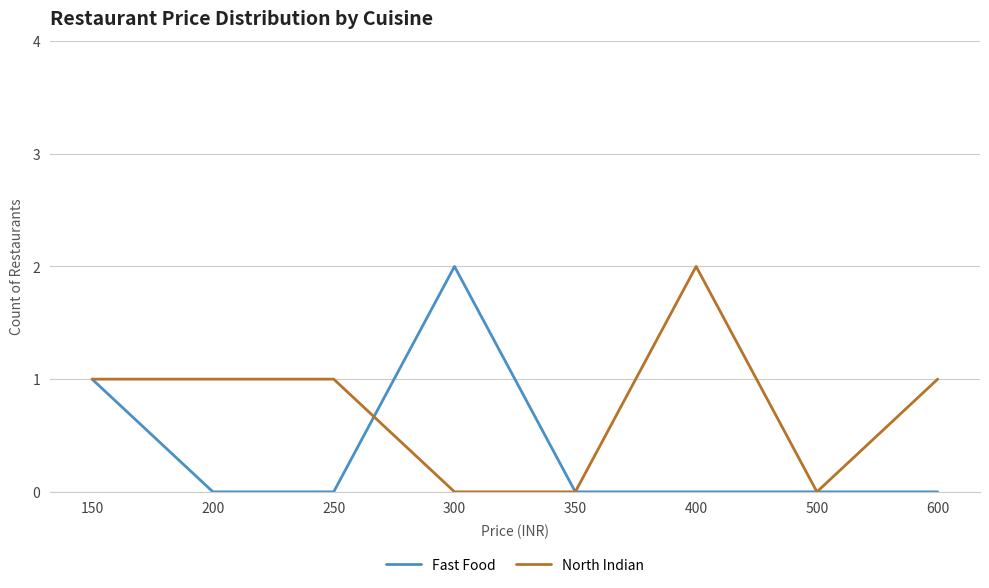

Reading right to left, extract all data points from this chart.

Fast Food: 600=0	500=0	400=0	350=0	300=2	250=0	200=0	150=1
North Indian: 600=1	500=0	400=2	350=0	300=0	250=1	200=1	150=1